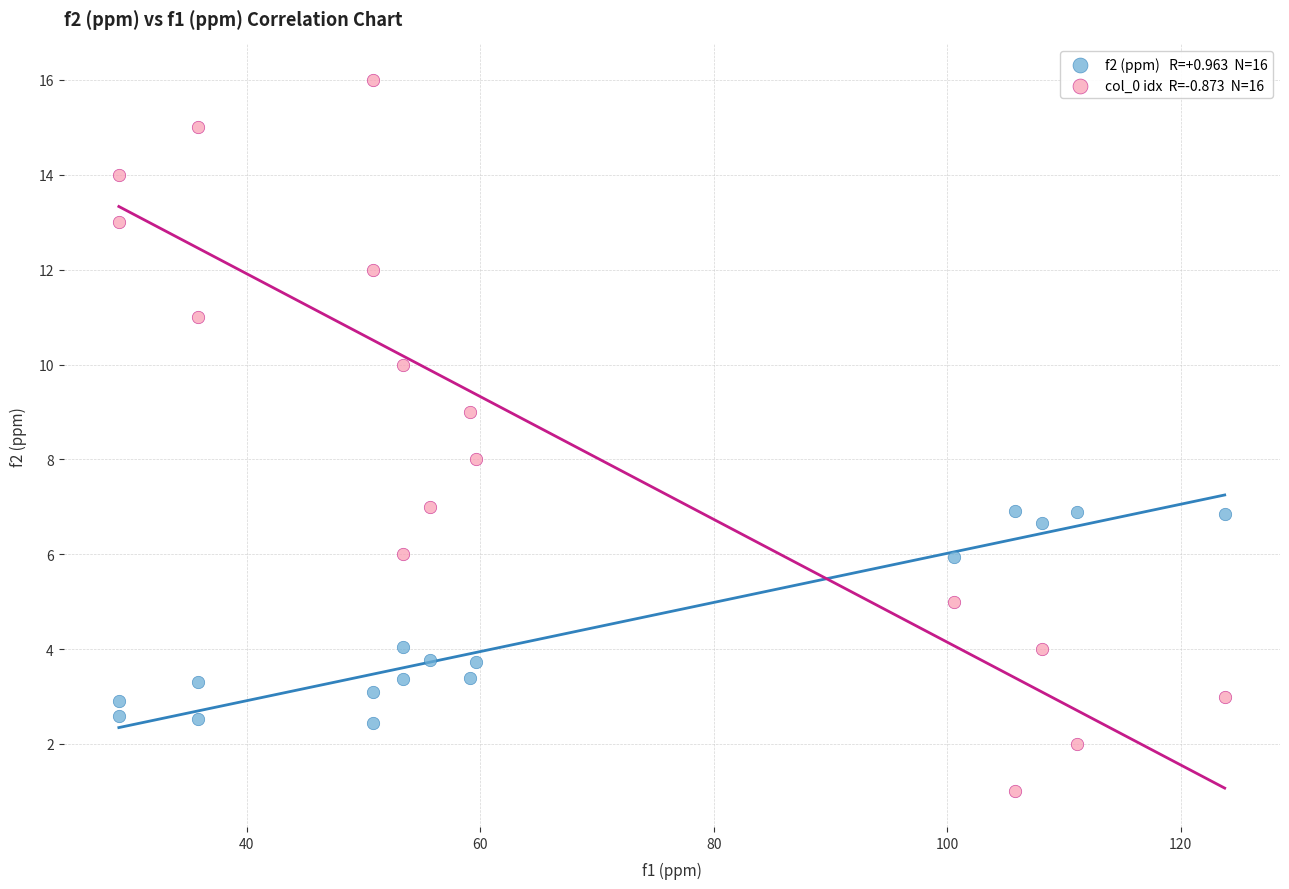

Across all data points, what is the range of X values (max minus min)?

94.7